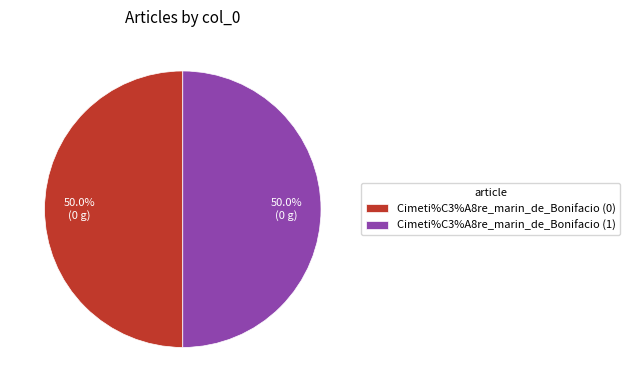

How much of the chart is everything except Cimeti%C3%A8re_marin_de_Bonifacio (0)?

50.0%